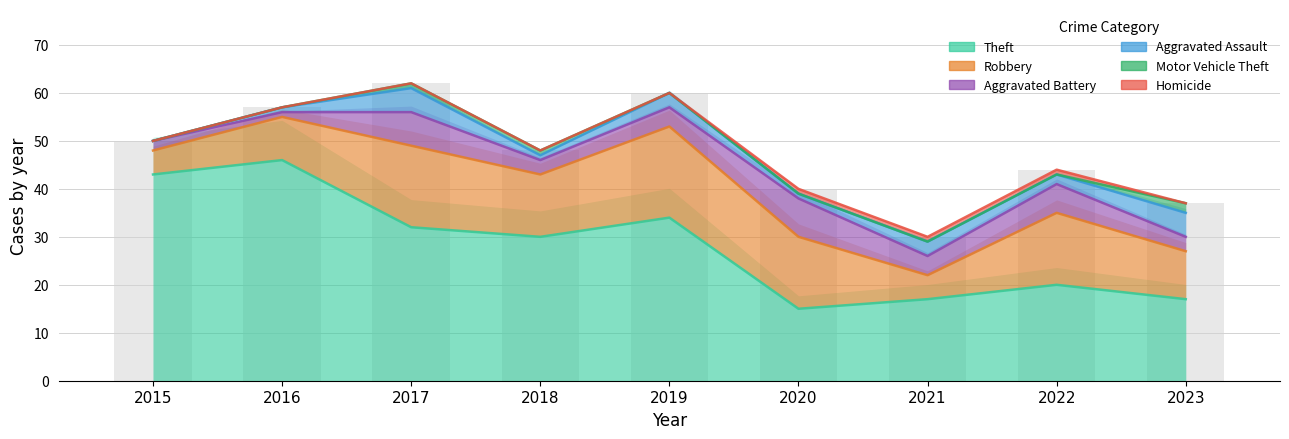

What is the difference between the Motor Vehicle Theft values at 2023 and 2021?

2